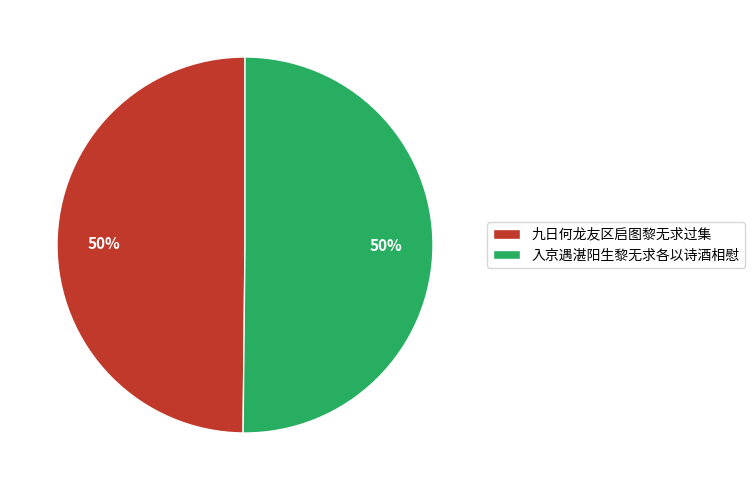

To the nearest percent, what is the average slice percentage?

50%